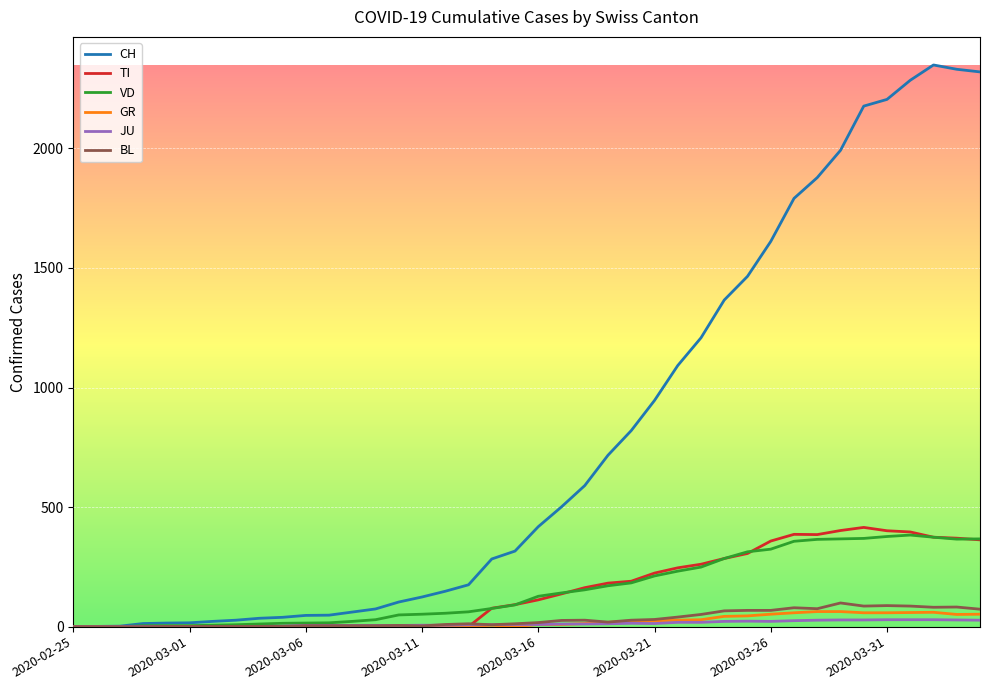

Which series has the largest total across all categories?

CH